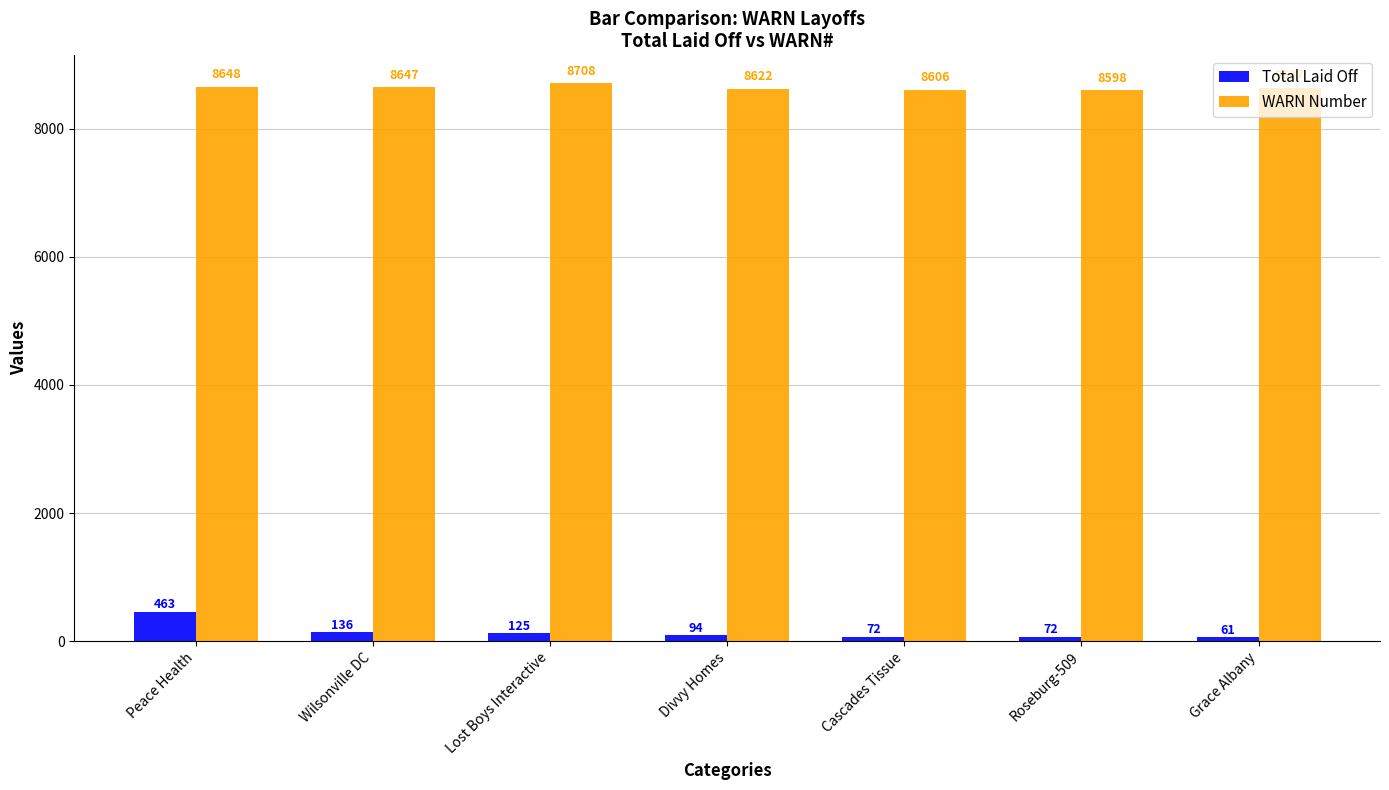

Reading right to left, list all the values displayed in this chart.

Total Laid Off: Grace Albany=61	Roseburg-509=72	Cascades Tissue=72	Divvy Homes=94	Lost Boys Interactive=125	Wilsonville DC=136	Peace Health=463
WARN Number: Grace Albany=8637	Roseburg-509=8598	Cascades Tissue=8606	Divvy Homes=8622	Lost Boys Interactive=8708	Wilsonville DC=8647	Peace Health=8648